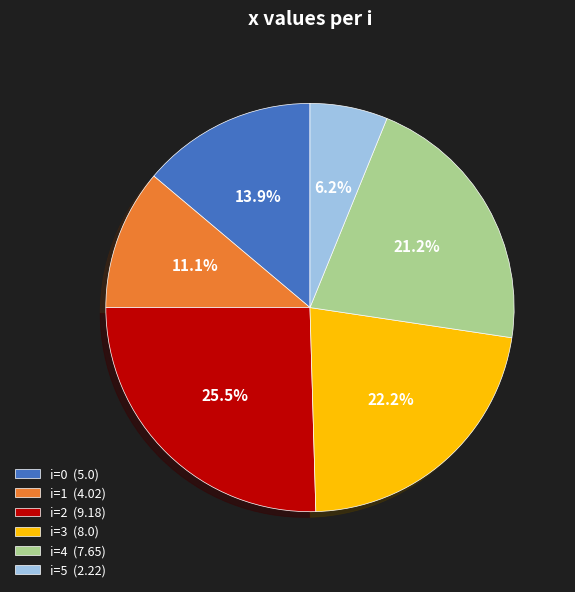

Rank the categories by value from highest to lowest.

i=2 (9.18), i=3 (8.0), i=4 (7.65), i=0 (5.0), i=1 (4.02), i=5 (2.22)